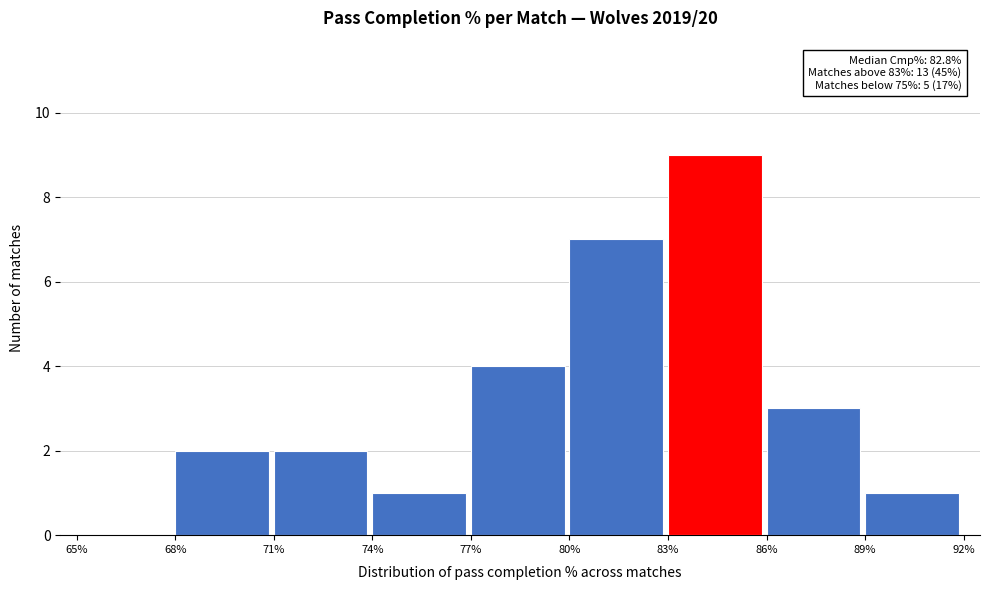

Over which range of the x-axis is the bar tallest?

83% to 86%